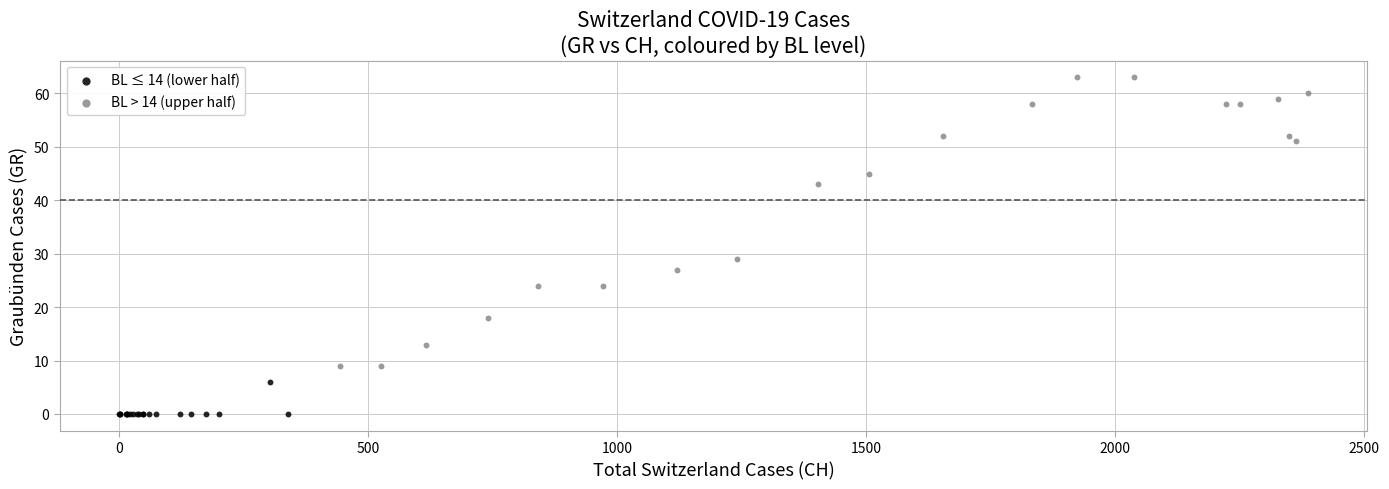

Which series contains the highest Y value?

BL > 14 (upper half)